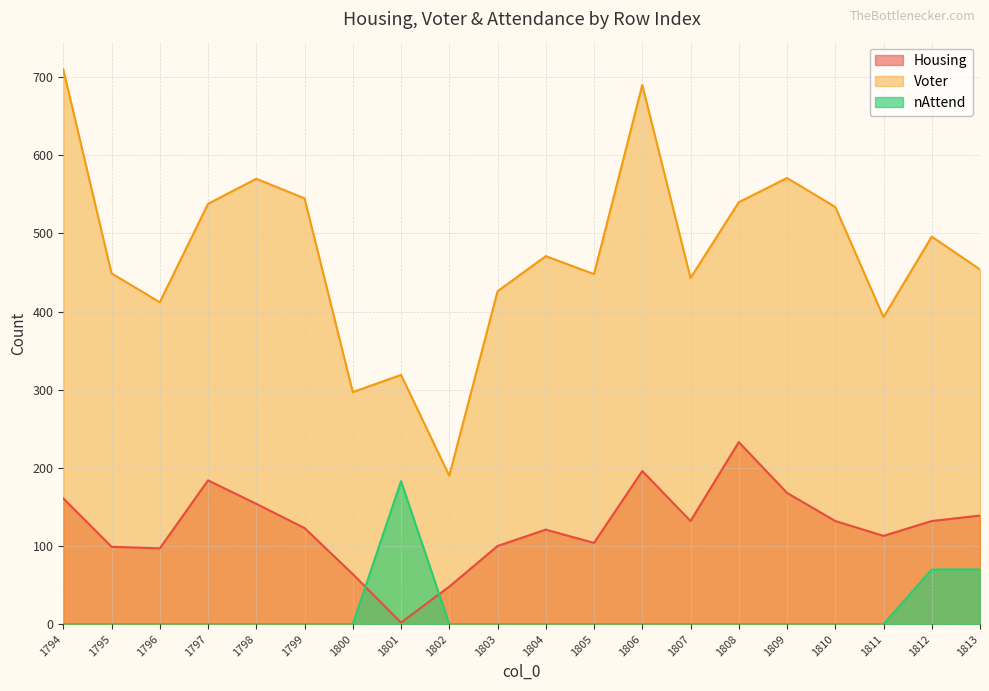

True or false: Voter and Housing cross at least once.

False